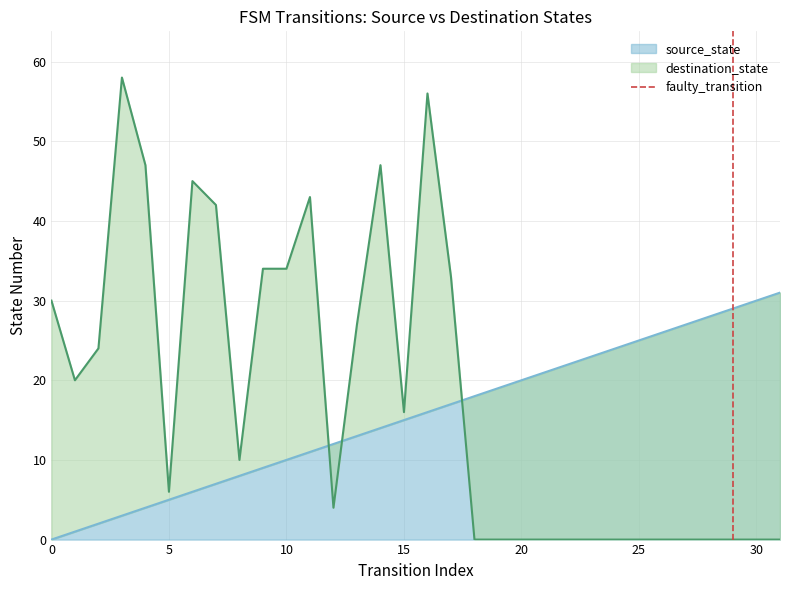

Does the chart have visible grid lines?

Yes